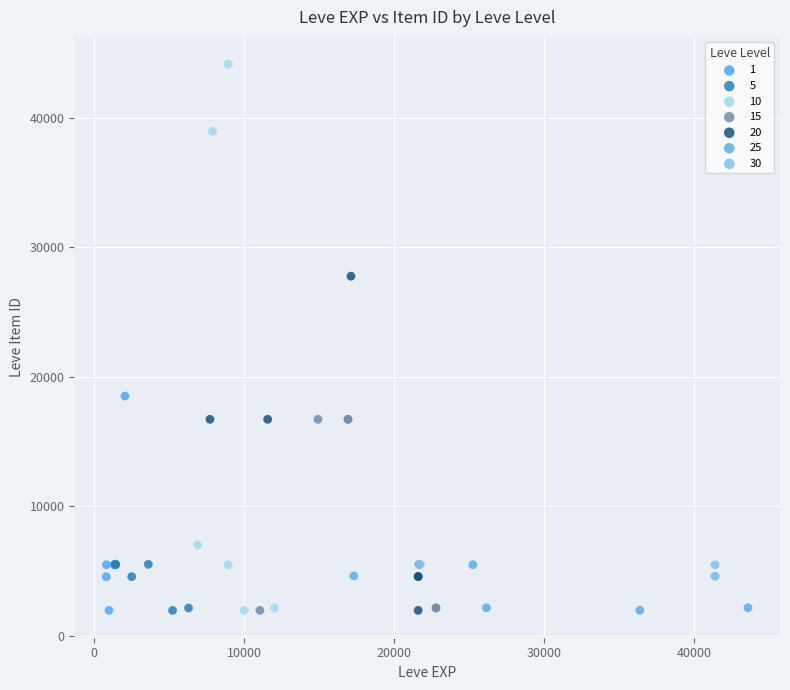

Which series reaches the maximum Y coordinate?

10